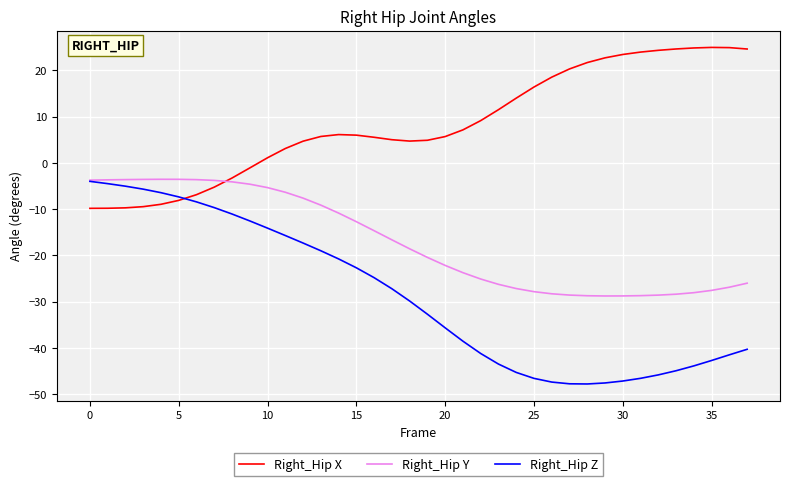

What is the difference between the second highest and second lowest values in the Right_Hip X series?

34.7